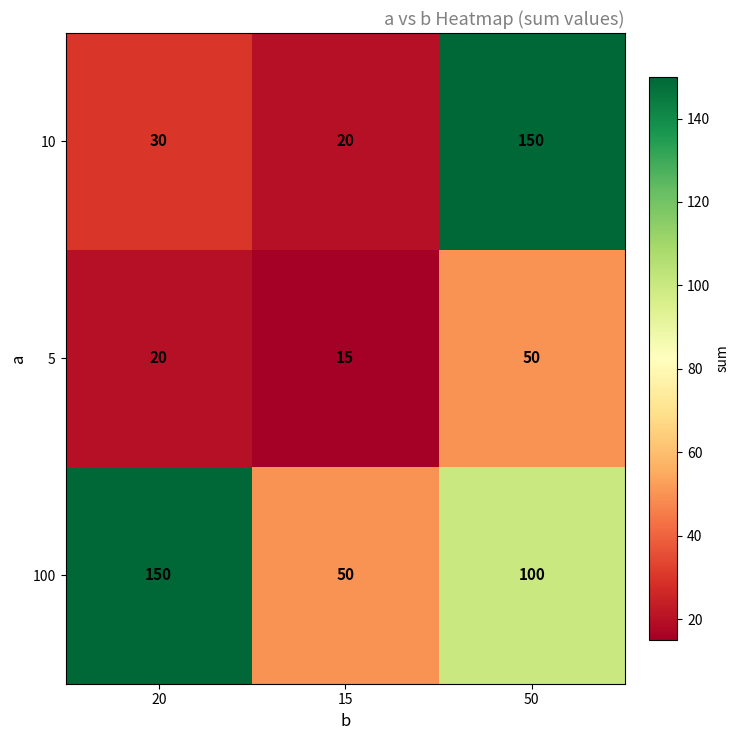

Reading right to left, extract all data points from this chart.

10: 150	20	30
5: 50	15	20
100: 100	50	150